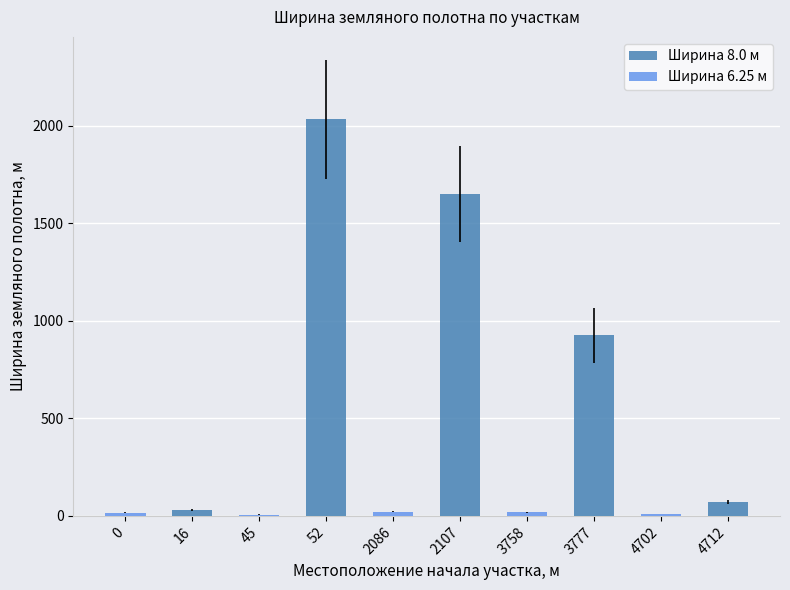

Which series has the largest total across all categories?

Ширина 8.0 м